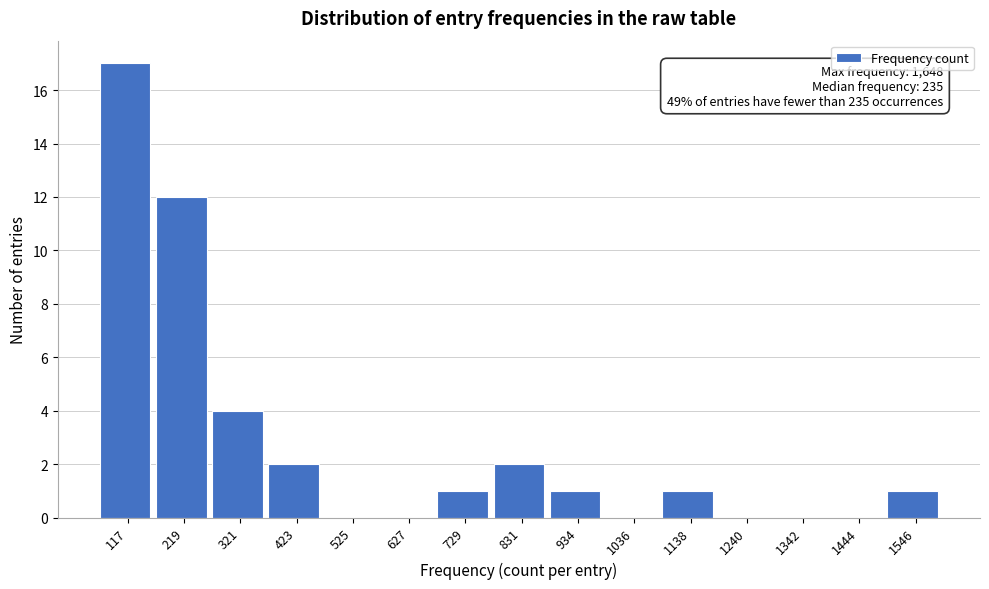

Reading left to right, list all the values displayed in this chart.

117=17	219=12	321=4	423=2	525=0	627=0	729=1	831=2	934=1	1036=0	1138=1	1240=0	1342=0	1444=0	1546=1